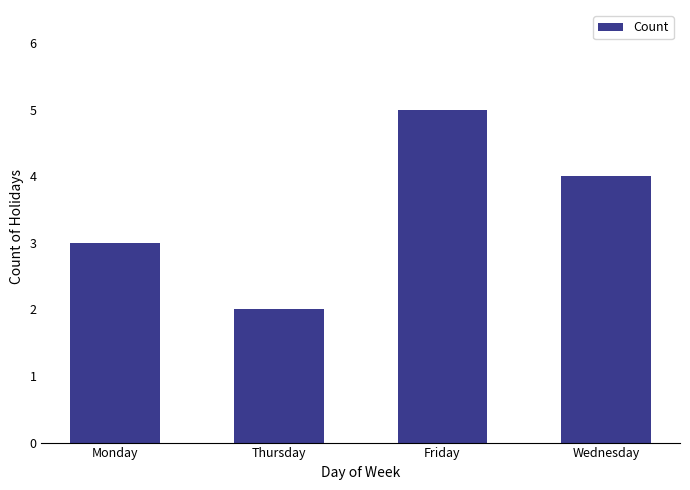

What position from the left is Thursday?

2